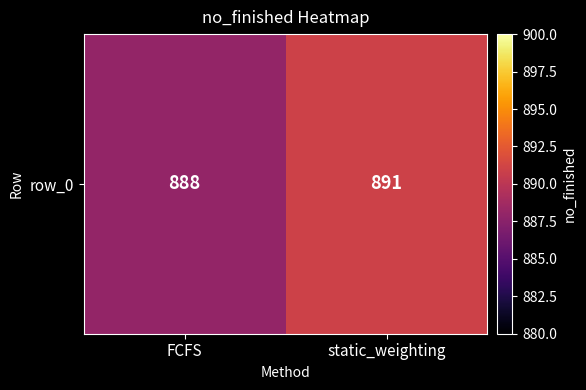

Rank the categories by value from lowest to highest.

FCFS, static_weighting